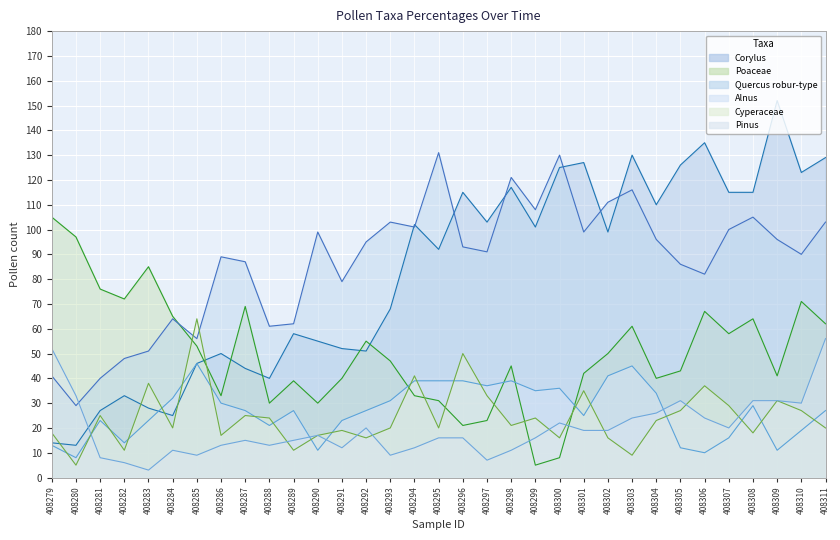

Reading right to left, transcribe all the data shown in this chart.

Corylus: 129	123	152	115	115	135	126	110	130	99	127	125	101	117	103	115	92	102	68	51	52	55	58	40	44	50	46	25	28	33	27	13	14
Poaceae: 62	71	41	64	58	67	43	40	61	50	42	8	5	45	23	21	31	33	47	55	40	30	39	30	69	33	53	65	85	72	76	97	105
Quercus robur-type: 103	90	96	105	100	82	86	96	116	111	99	130	108	121	91	93	131	101	103	95	79	99	62	61	87	89	56	64	51	48	40	29	41
Alnus: 27	19	11	29	16	10	12	34	45	41	25	36	35	39	37	39	39	39	31	27	23	11	27	21	27	30	46	32	23	14	23	8	13
Cyperaceae: 20	27	31	18	29	37	27	23	9	16	35	16	24	21	33	50	20	41	20	16	19	17	11	24	25	17	64	20	38	11	25	5	18
Pinus: 56	30	31	31	20	24	31	26	24	19	19	22	16	11	7	16	16	12	9	20	12	17	15	13	15	13	9	11	3	6	8	33	52